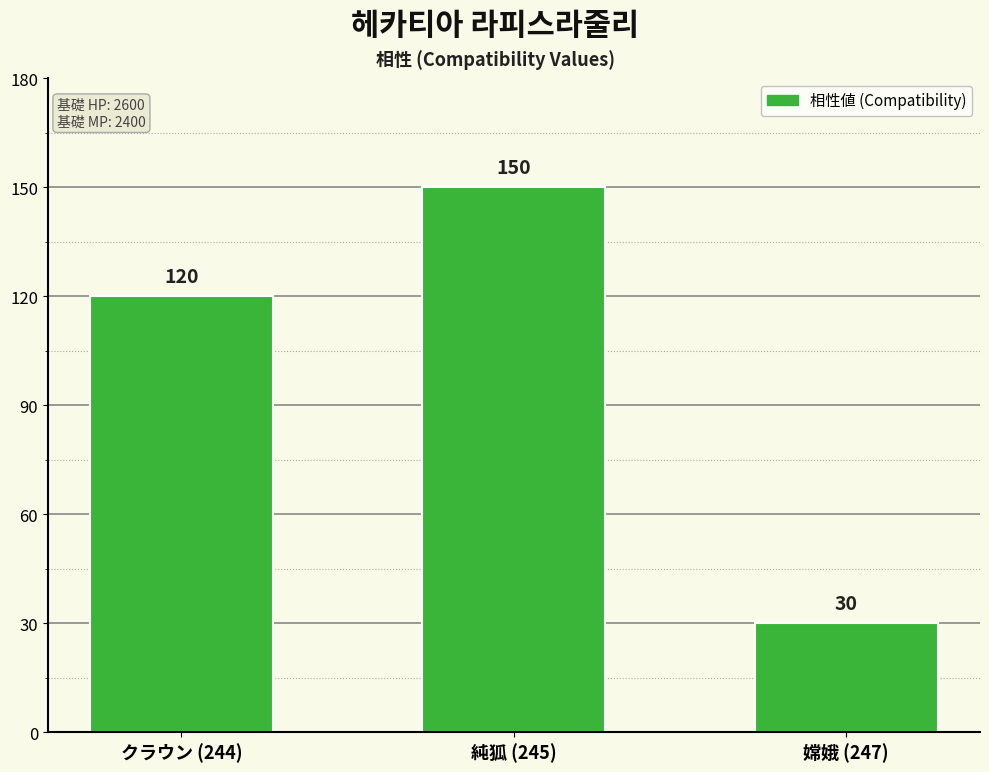

What value does the data have at 純狐 (245), to the nearest 50?

150